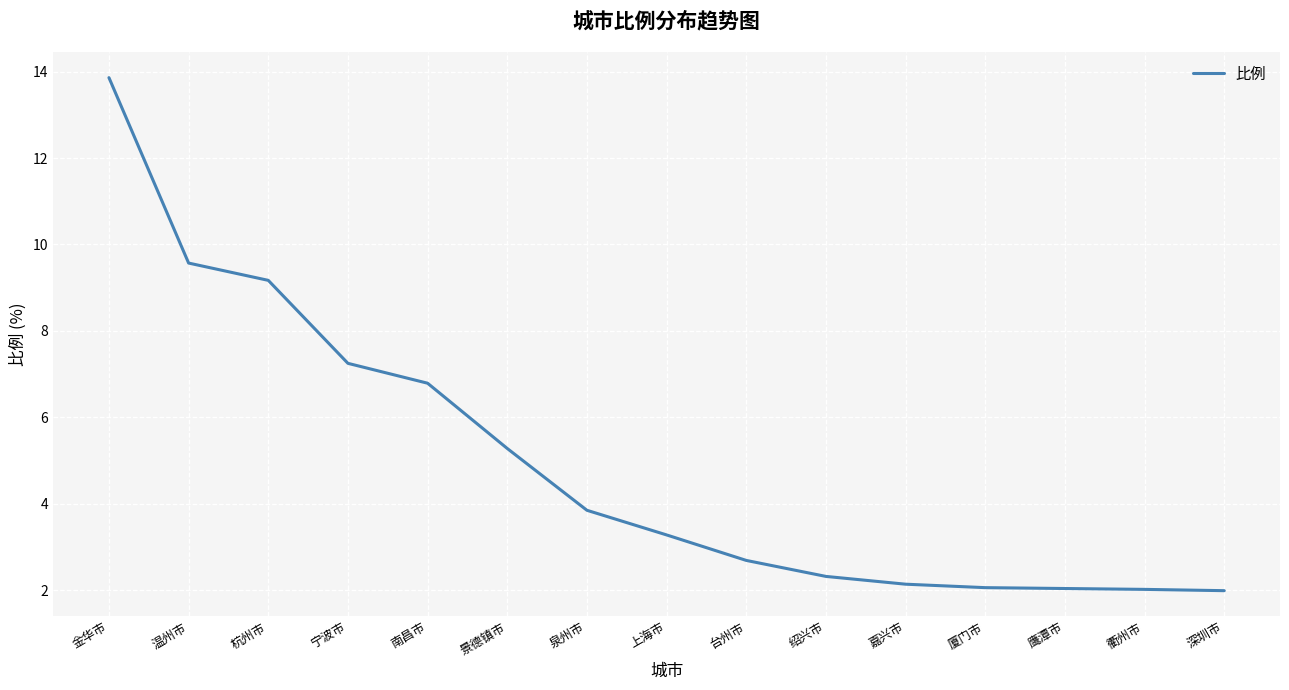

What position from the left is 台州市?

9